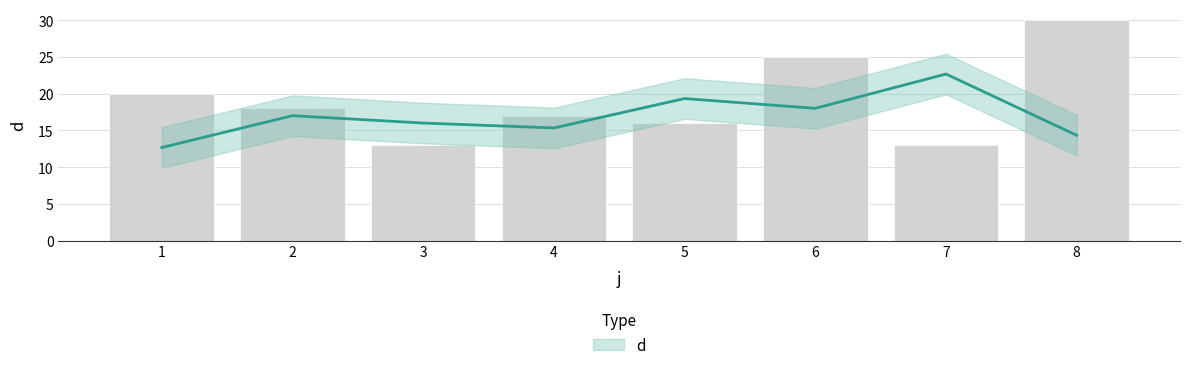

What is the difference between the maximum and minimum values?

17